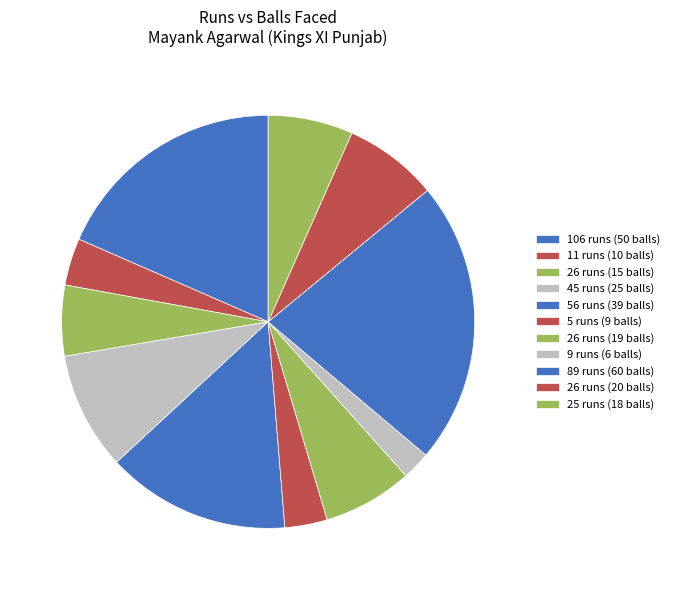

Is there any slice that represents more than half of the pie?

No